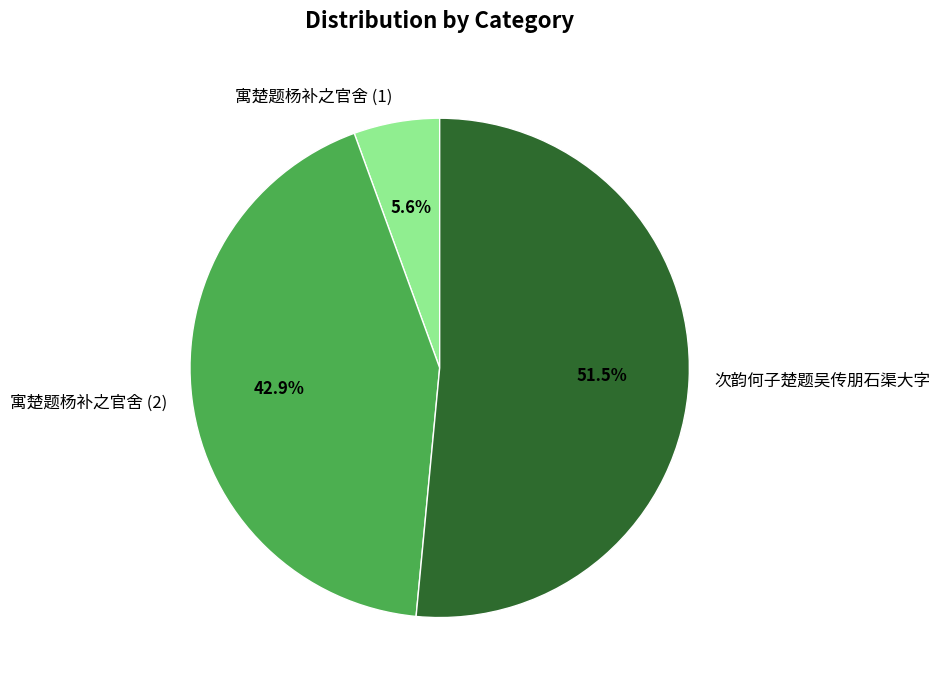

Combined, what portion of the pie is 次韵何子楚题吴传朋石渠大字 and 寓楚题杨补之官舍 (2)?

94.4%